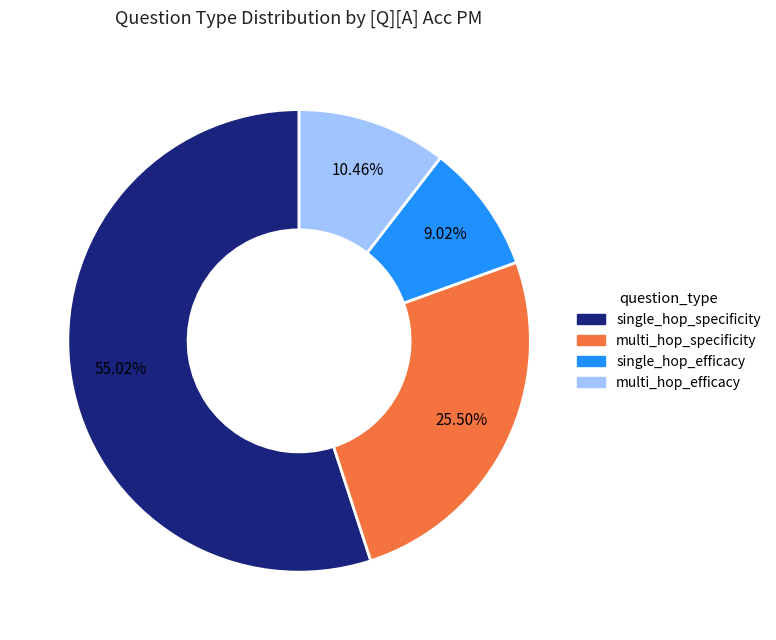

What percentage is NOT represented by multi_hop_efficacy?

89.5%